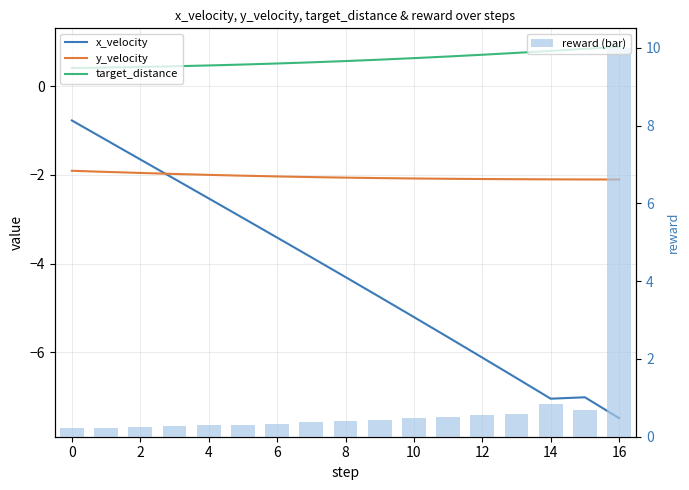

What is the sum of all target_distance values?

10.2